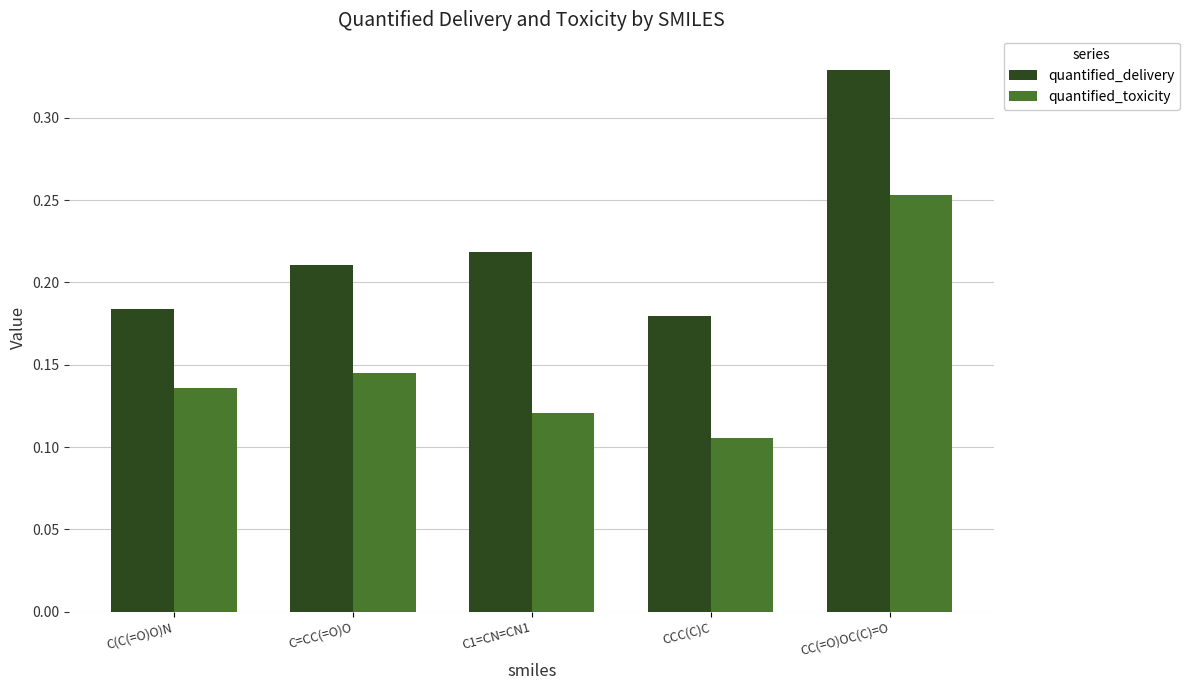

What position from the right is C(C(=O)O)N?

5